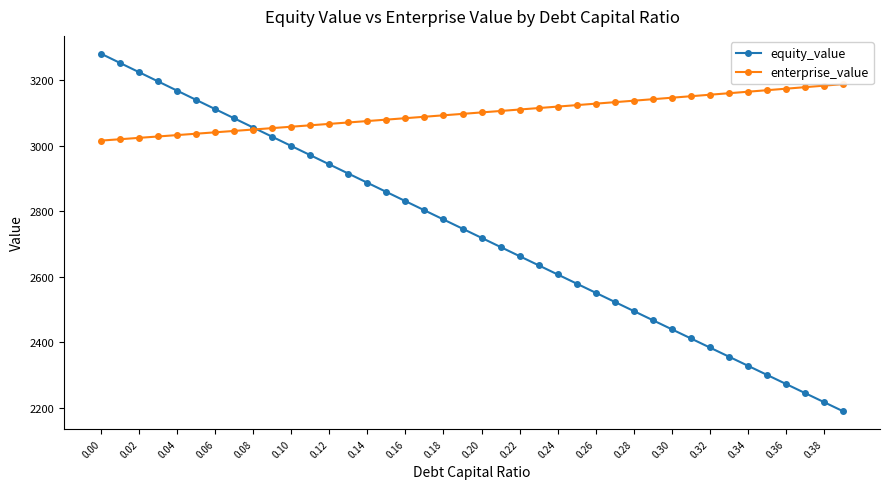

True or false: equity_value has more than 2 interior local peaks.

False